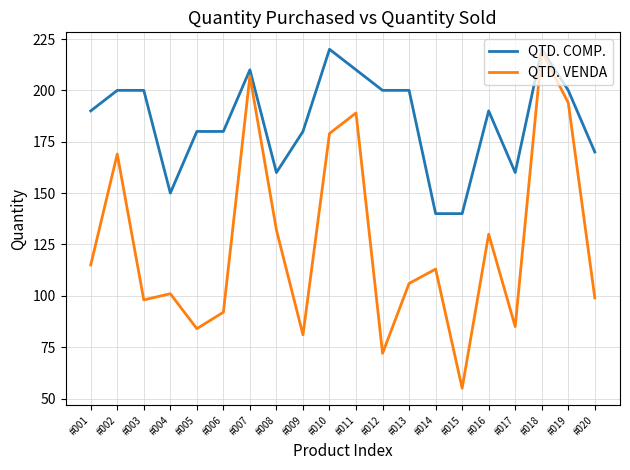

Which series has the largest range (max minus min)?

QTD. VENDA